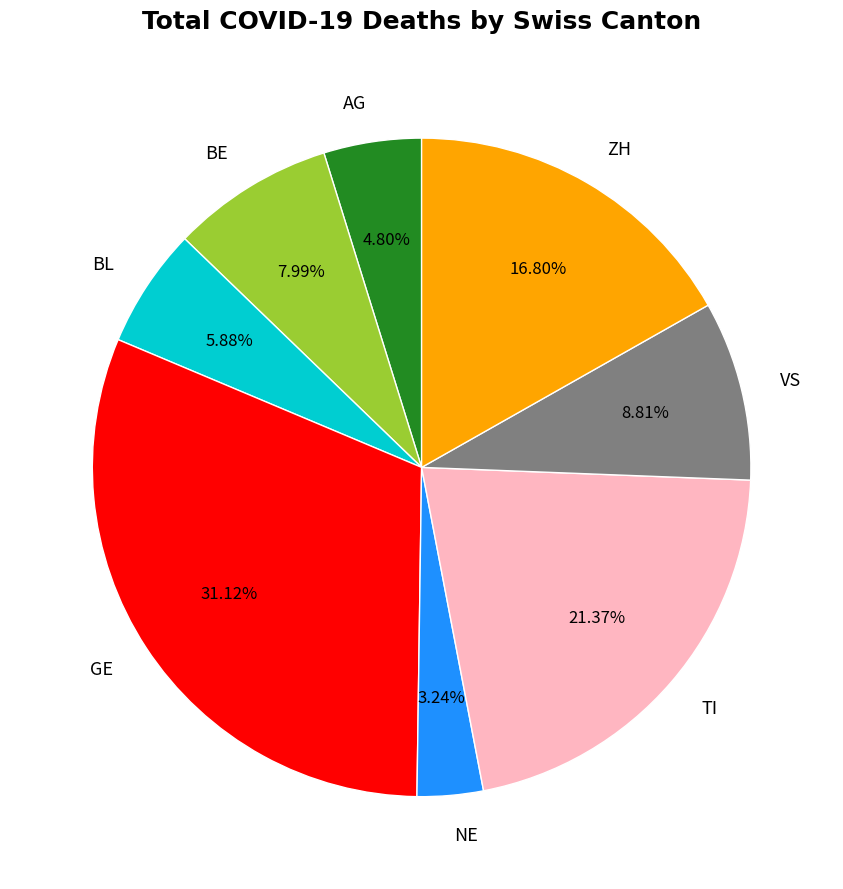

What is the largest slice in the pie chart?

GE